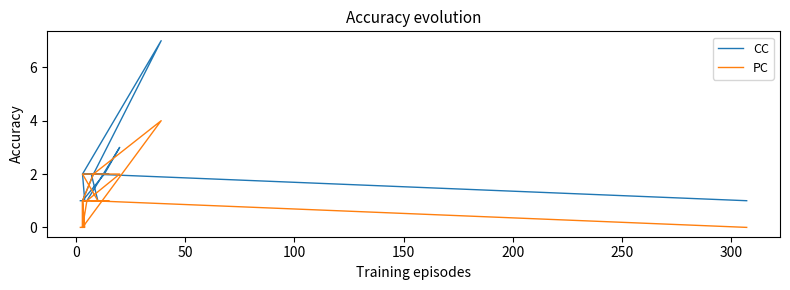

Is the value of CC at 100 greater than the value of PC at 200?

Yes